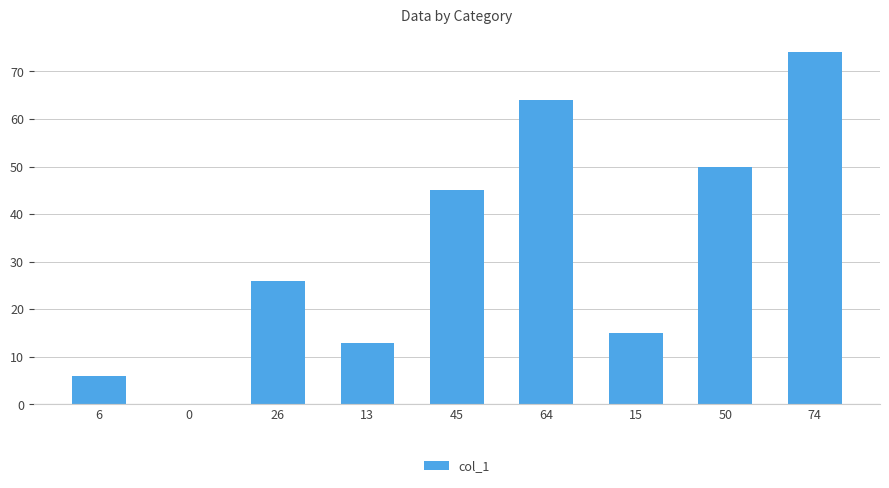

Which has a higher value, 74 or 6?

74